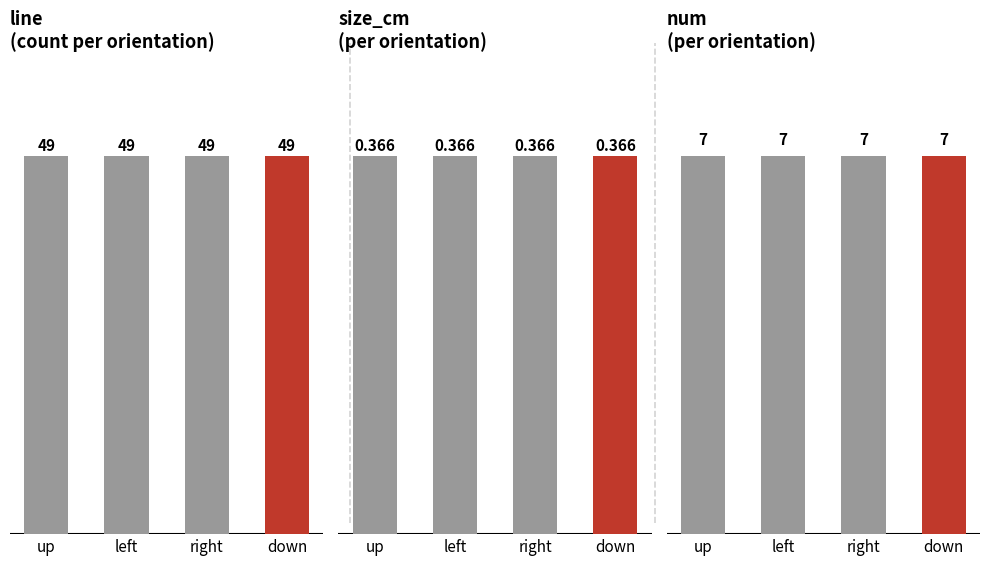

Between up and down, which is larger?

up